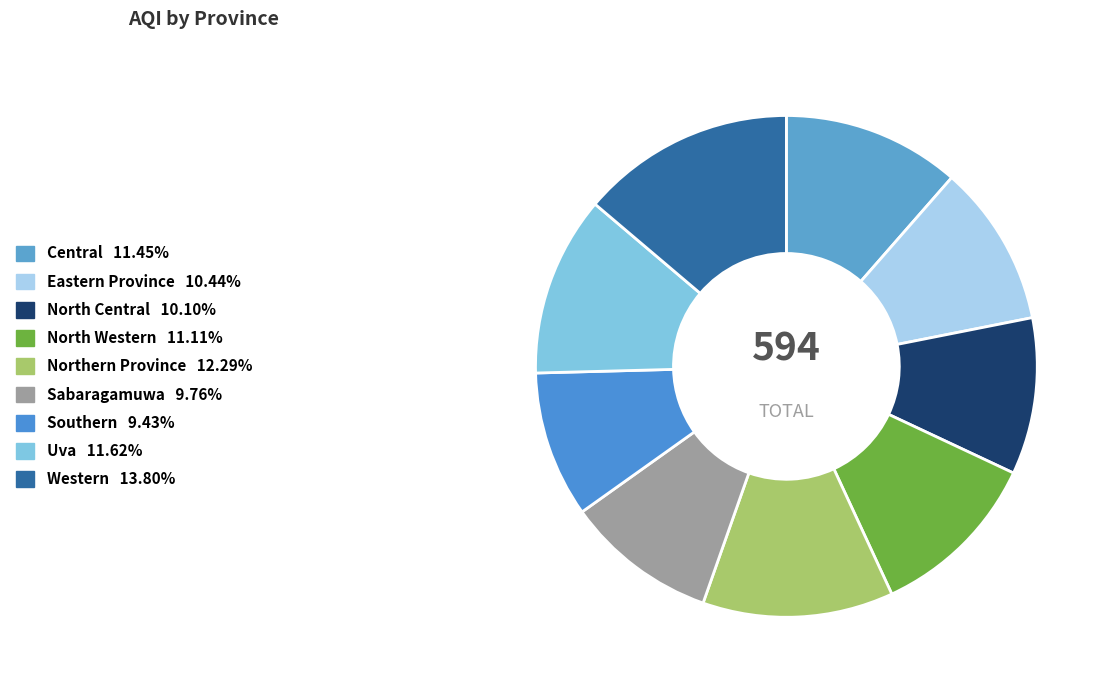

To the nearest percent, what is the average slice percentage?

11%